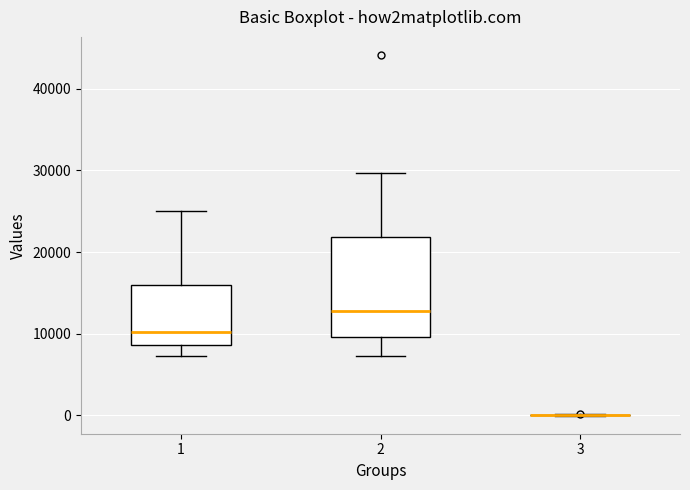

Reading left to right, transcribe this box plot: for each box, give where its median line is, the range the box spans, and where its two whiskers end, as read against the y-axis. The values are not printed on the chart, so give them approximately, as read against the axis.

1: median 10000, box 9000 to 16000, whiskers 7000 to 25000
2: median 13000, box 10000 to 22000, whiskers 7000 to 30000
3: box collapsed to a line at 0, whiskers 0 to 0